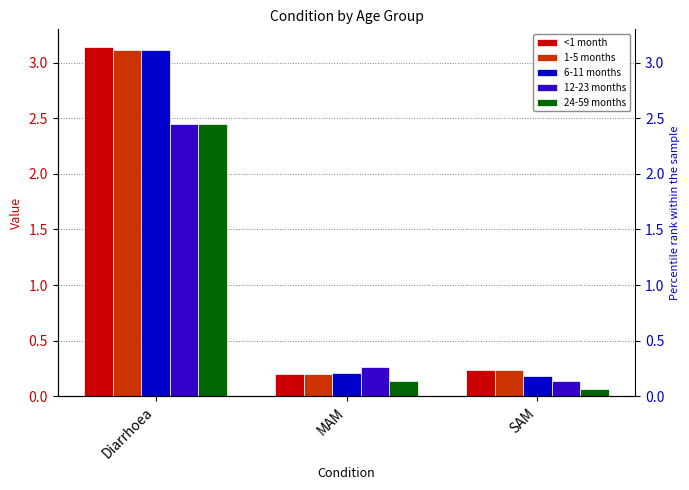

What is the approximate value of 12-23 months at MAM?

0.3